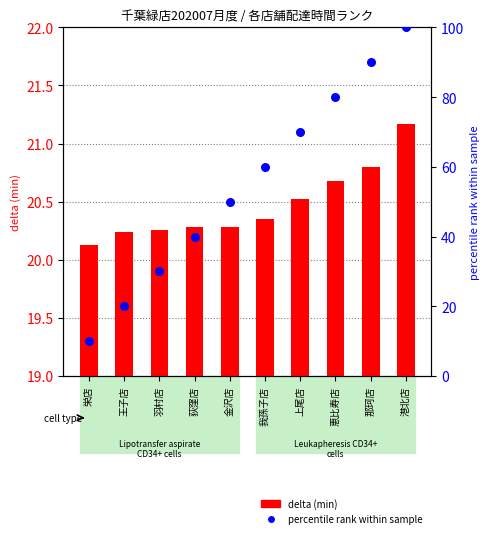

What is the total value across all series at 我孫子店?

80.3